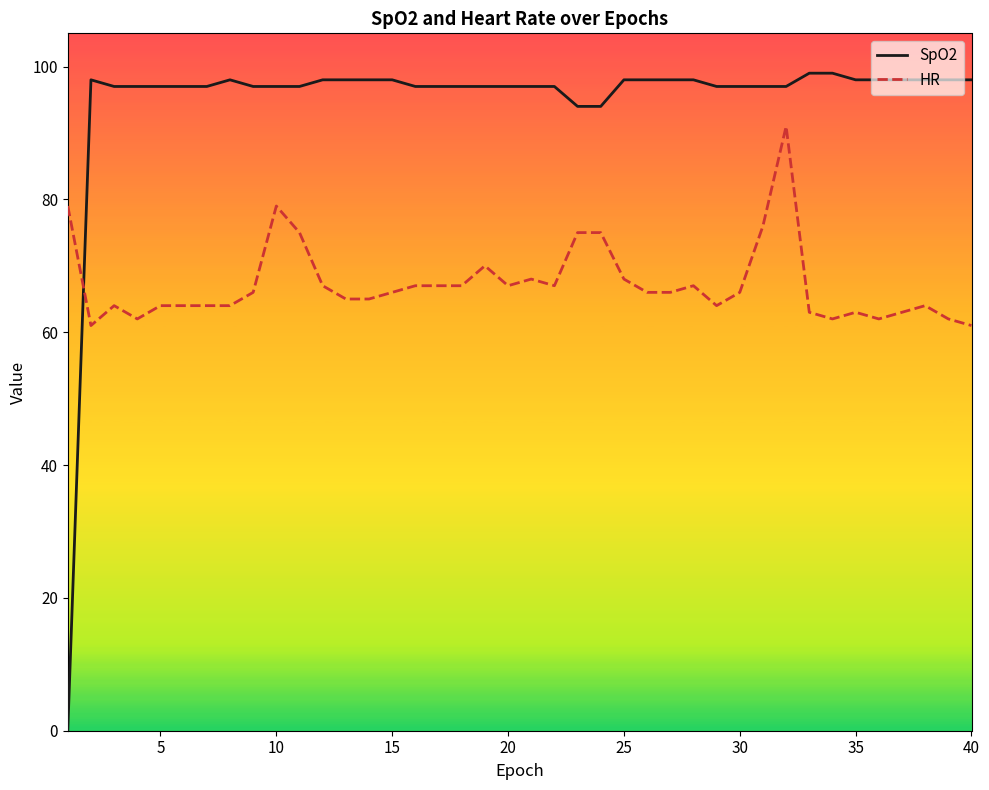

How many distinct data groups are displayed?

2